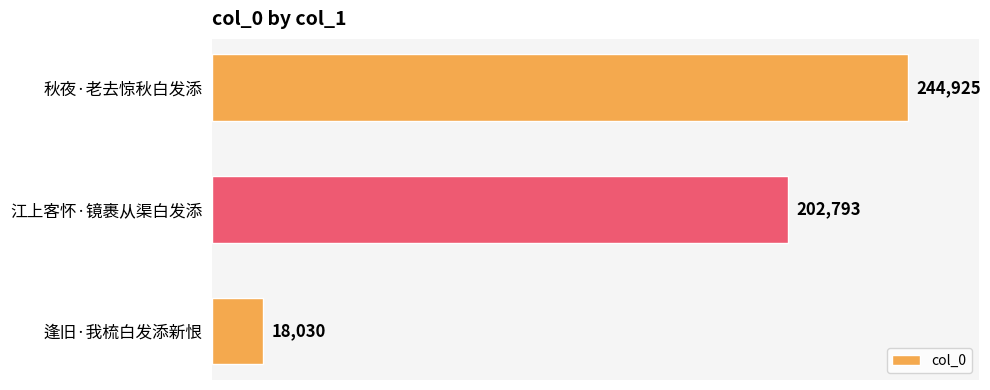

Is it true that the value at 逢旧·我梳白发添新恨 is 18030?

True